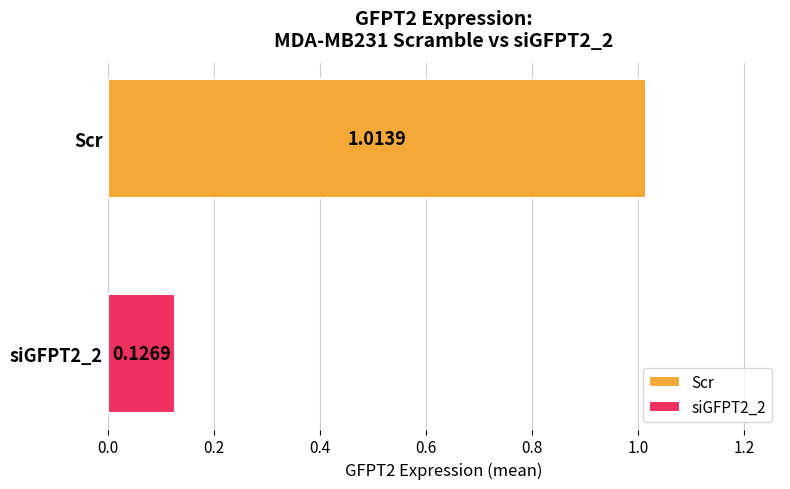

Rank the series by their average value, from highest to lowest.

Scr, siGFPT2_2